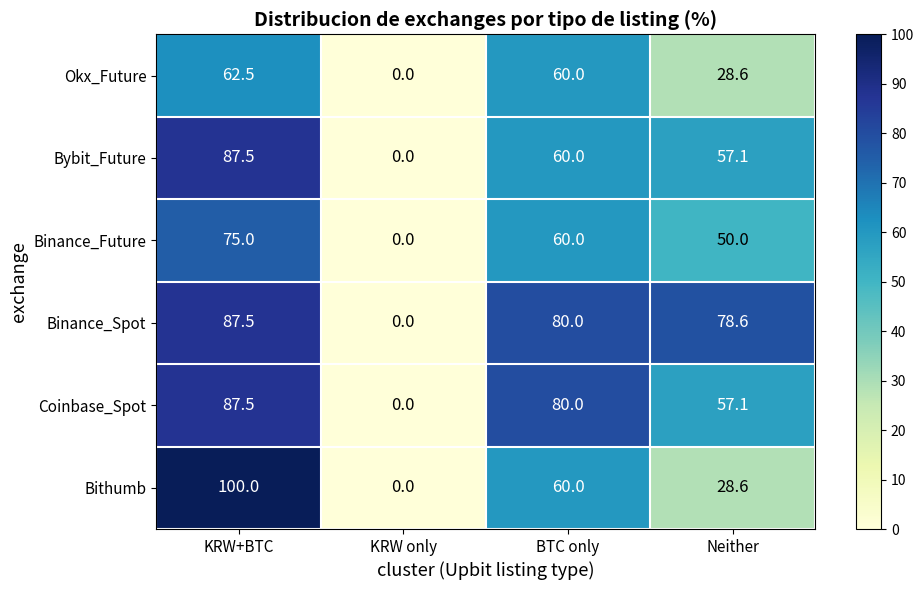

What is the difference between the Coinbase_Spot values at KRW only and Neither?

57.1